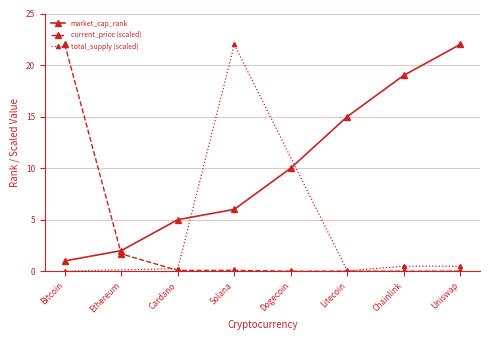

The value of market_cap_rank at Cardano is 8.6. True or false?

False